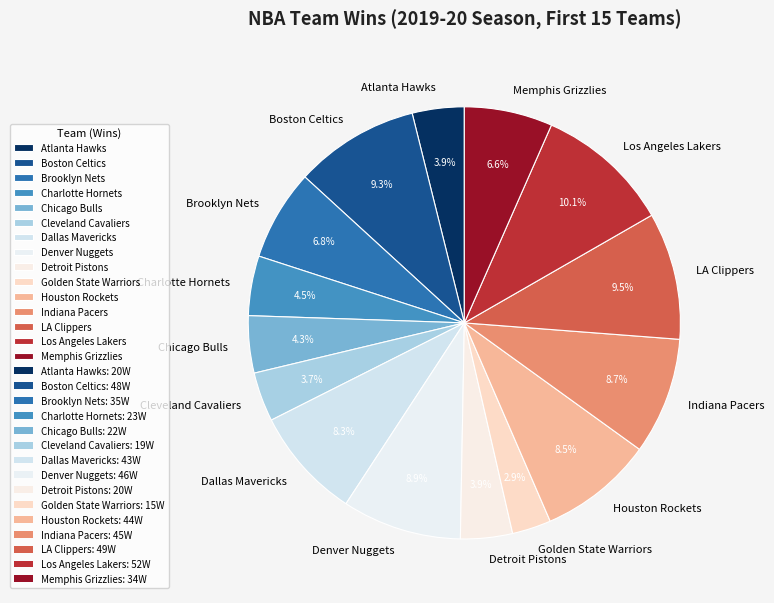

To the nearest percent, what is the average slice percentage?

7%